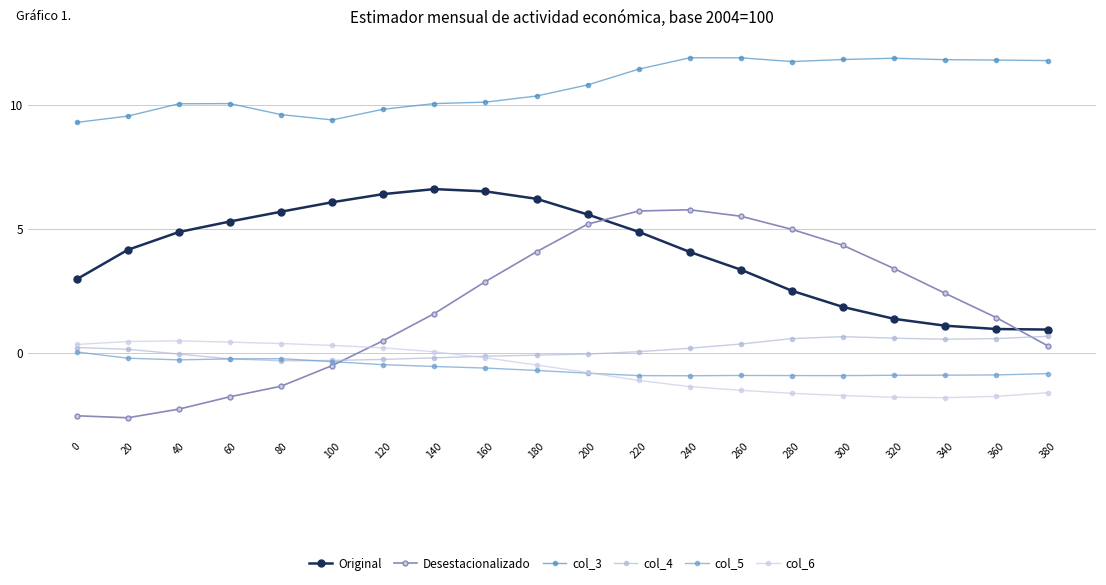

How many lines are shown in the chart?

6